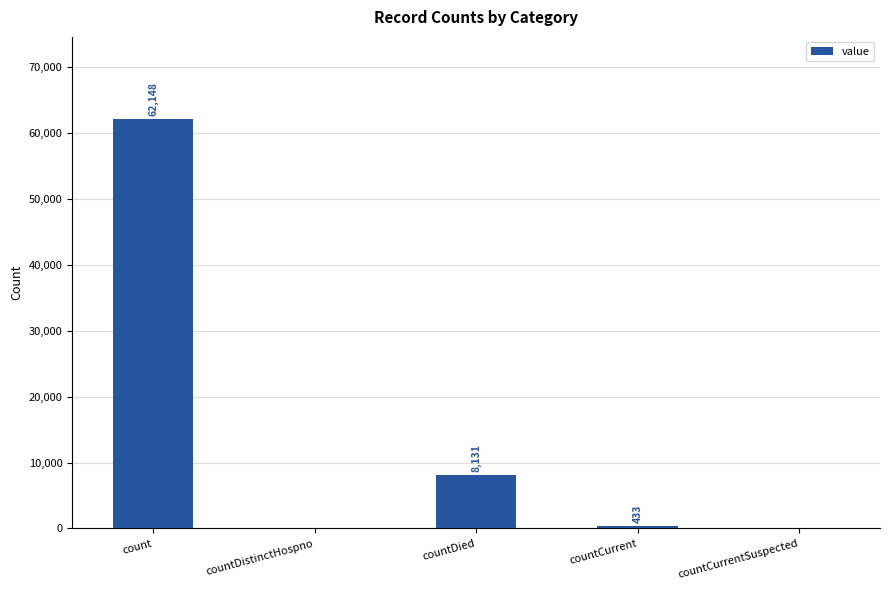

What is the average value?

14142